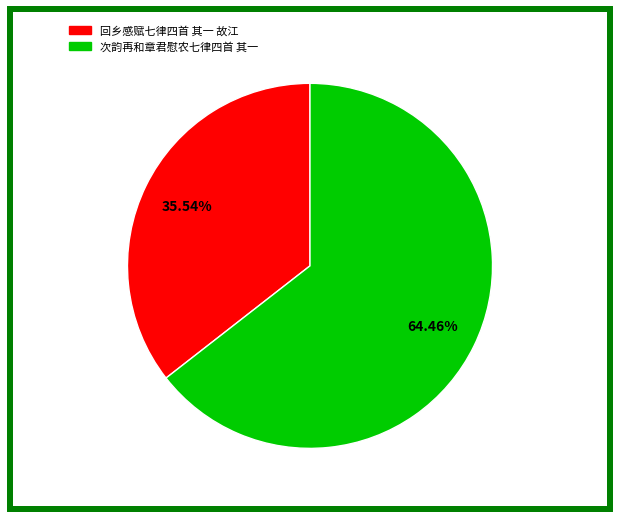

What percentage is the 回乡感赋七律四首 其一 故江 slice, to the nearest percent?

36%